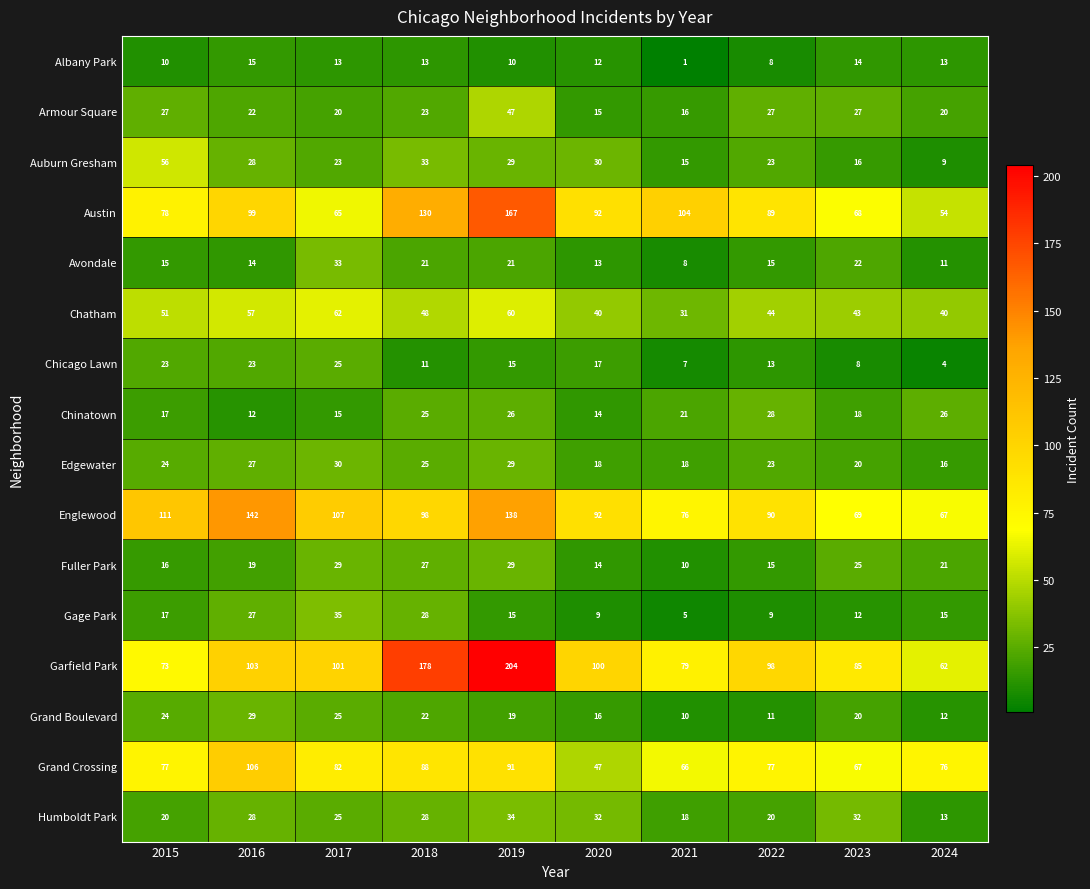

What is the difference between the highest and lowest values at 2024?

72